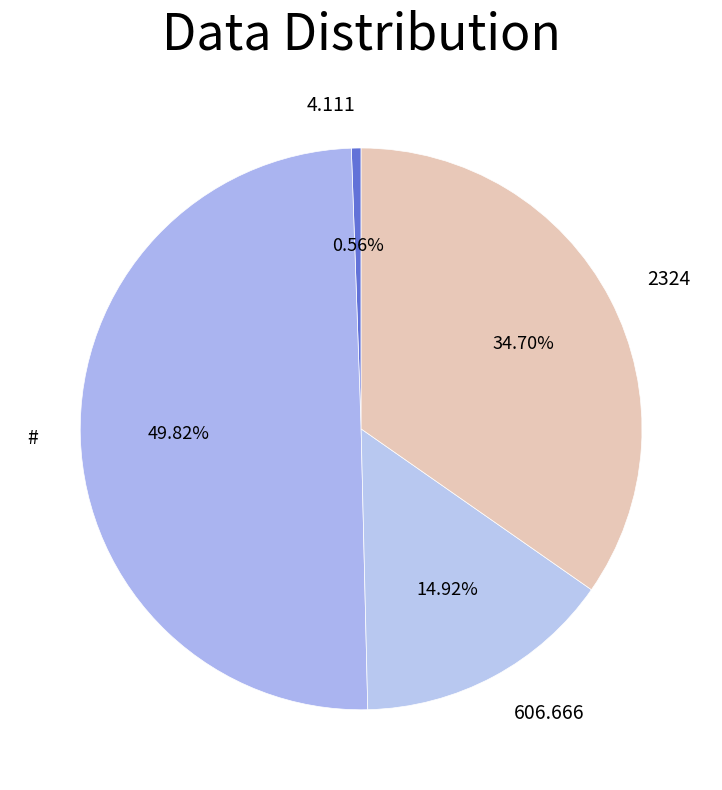

Rank the categories by value from highest to lowest.

#, 2324, 606.666, 4.111